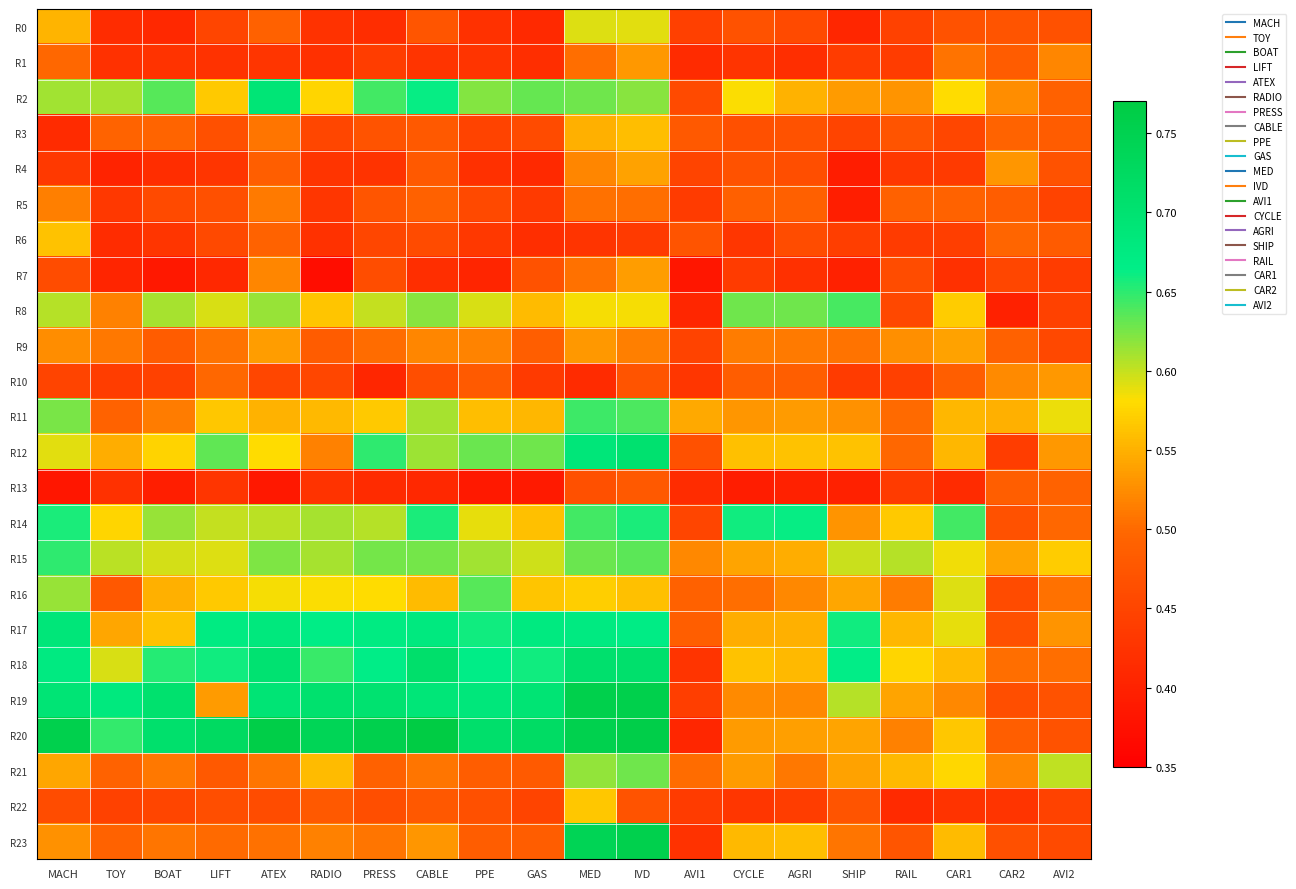

Rank the series at GAS from lowest to highest value.

R13, R4, R0, R1, R6, R5, R10, R22, R3, R7, R21, R23, R9, R11, R8, R14, R16, R15, R12, R2, R18, R17, R19, R20